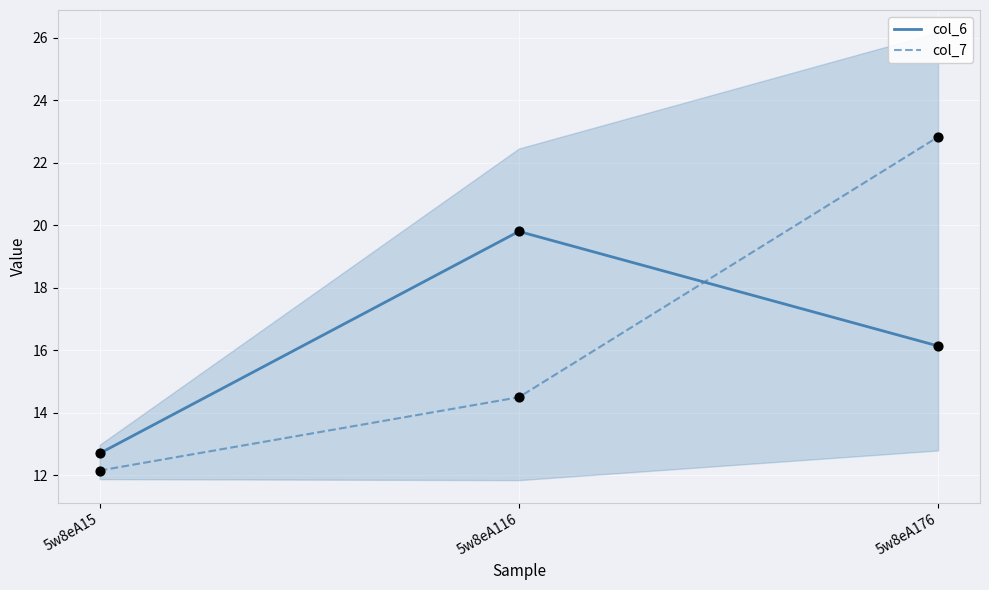

At how many categories does at least one series exceed 17?

2